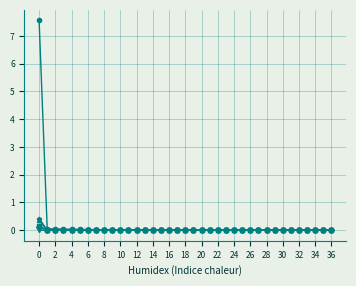

What is the greatest value displayed?

7.6